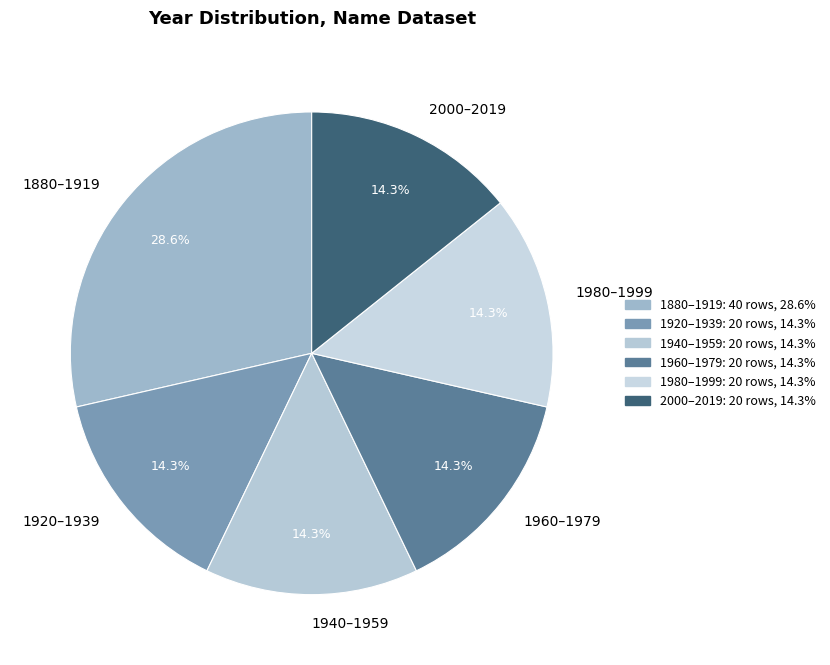

Approximately how many times larger is the value at 1980–1999 compared to 1960–1979?

1.0